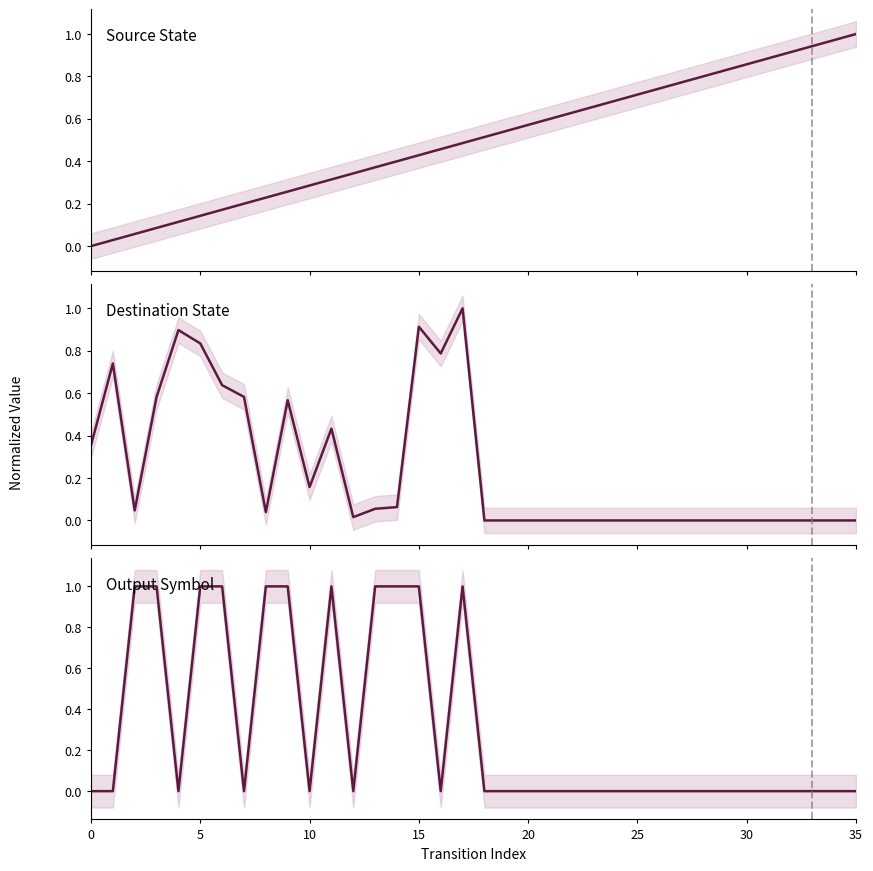

Which series ends up on top after the final intersection of Source State and Output Symbol?

Source State